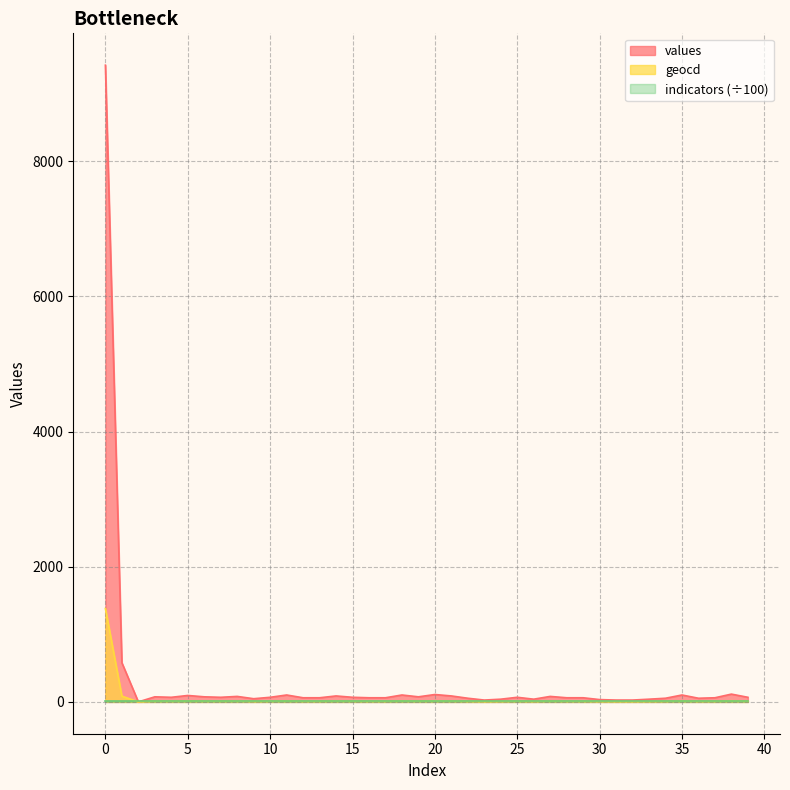

Where is the first local maximum for geocd?

3